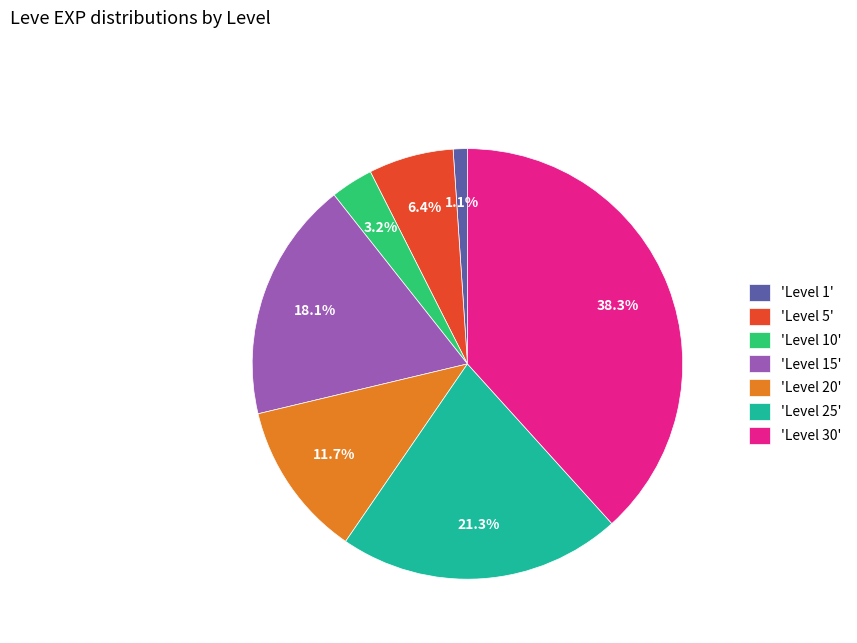

Approximately how many times larger is the value at 'Level 30' compared to 'Level 10'?

12.0